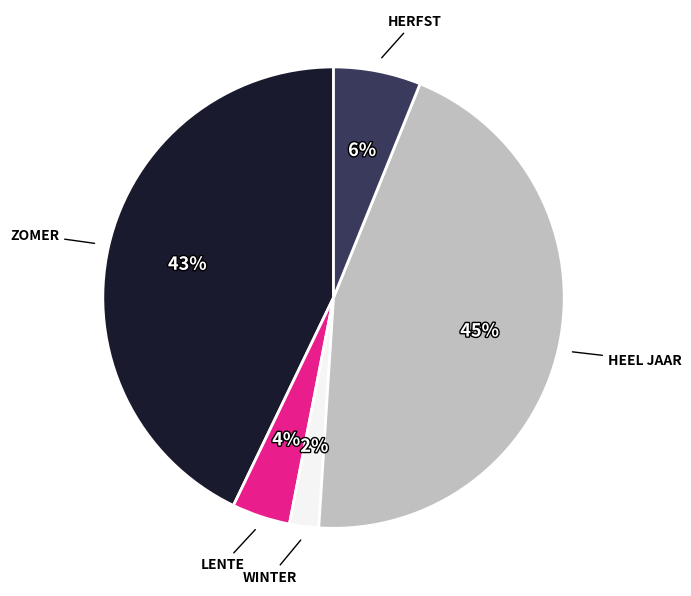

To the nearest percent, what is the average slice percentage?

20%